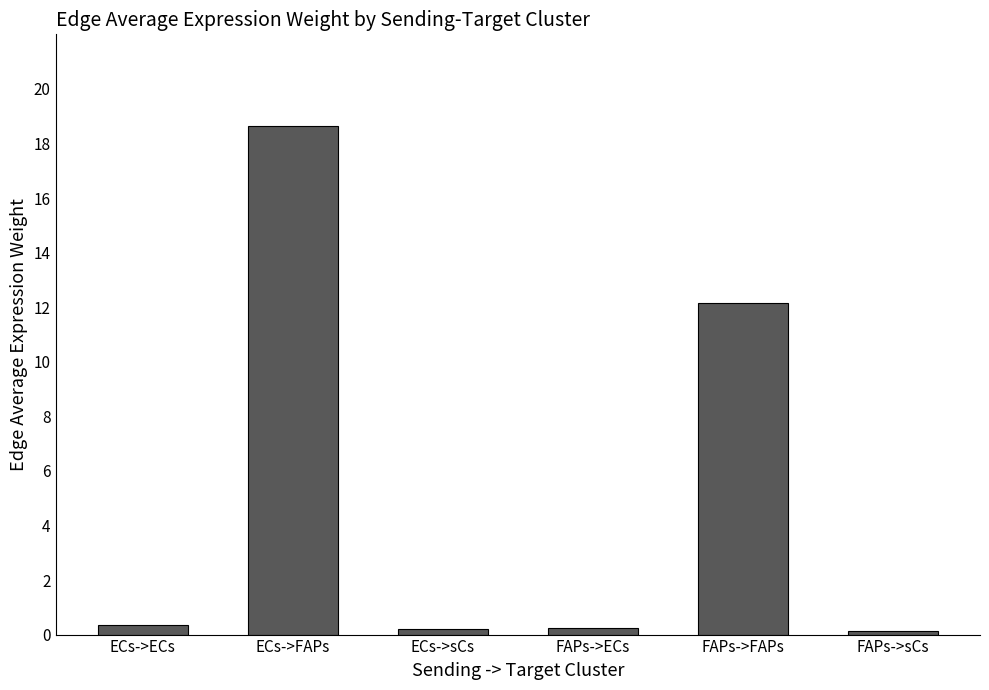

What is the sum of all values?

31.7